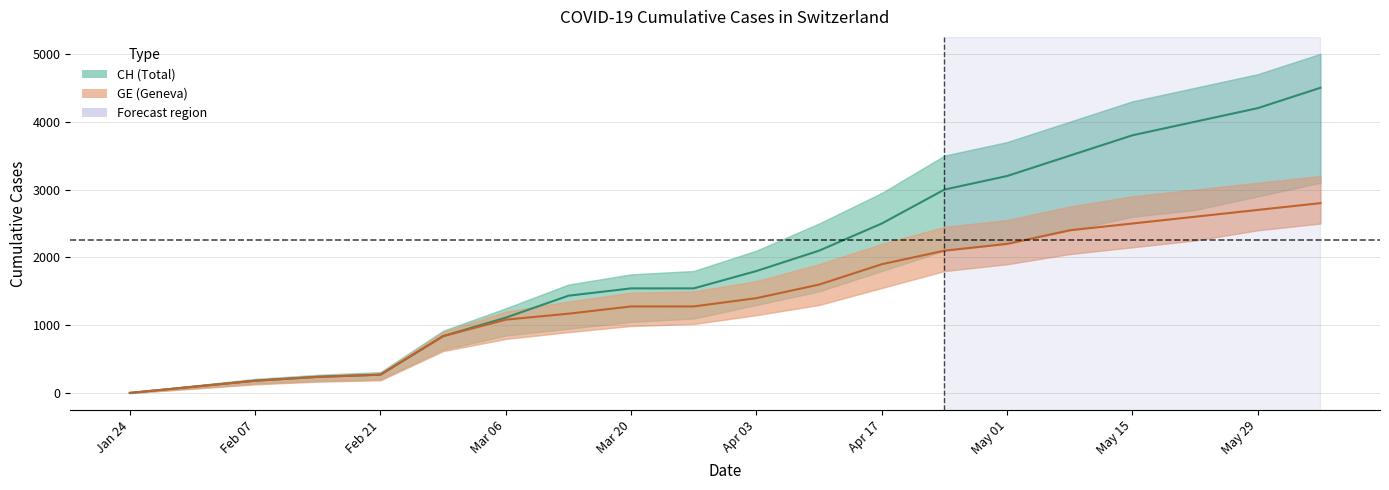

True or false: GE (Geneva) and CH (Total) intersect in this chart.

False